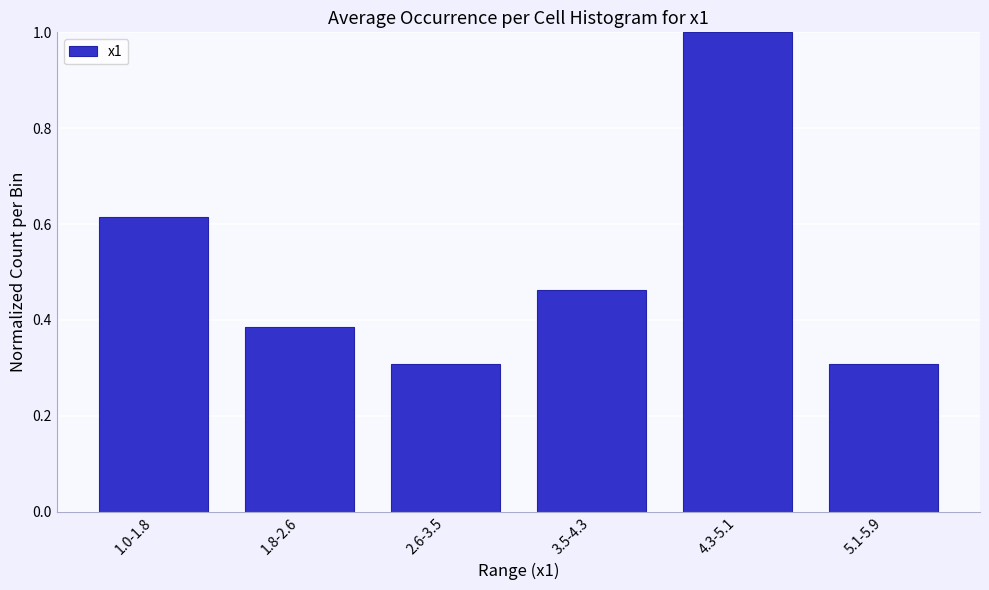

Which category has the highest value across all series?

4.3-5.1